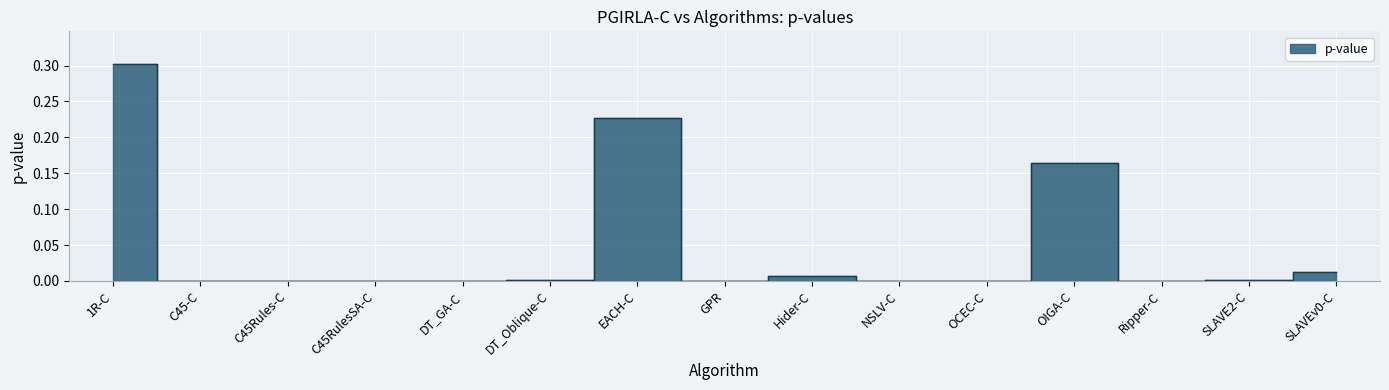

List the labels in order of value, largest first.

1R-C, EACH-C, OIGA-C, SLAVEv0-C, Hider-C, SLAVE2-C, DT_Oblique-C, DT_GA-C, GPR, C45-C, NSLV-C, OCEC-C, C45RulesSA-C, C45Rules-C, Ripper-C